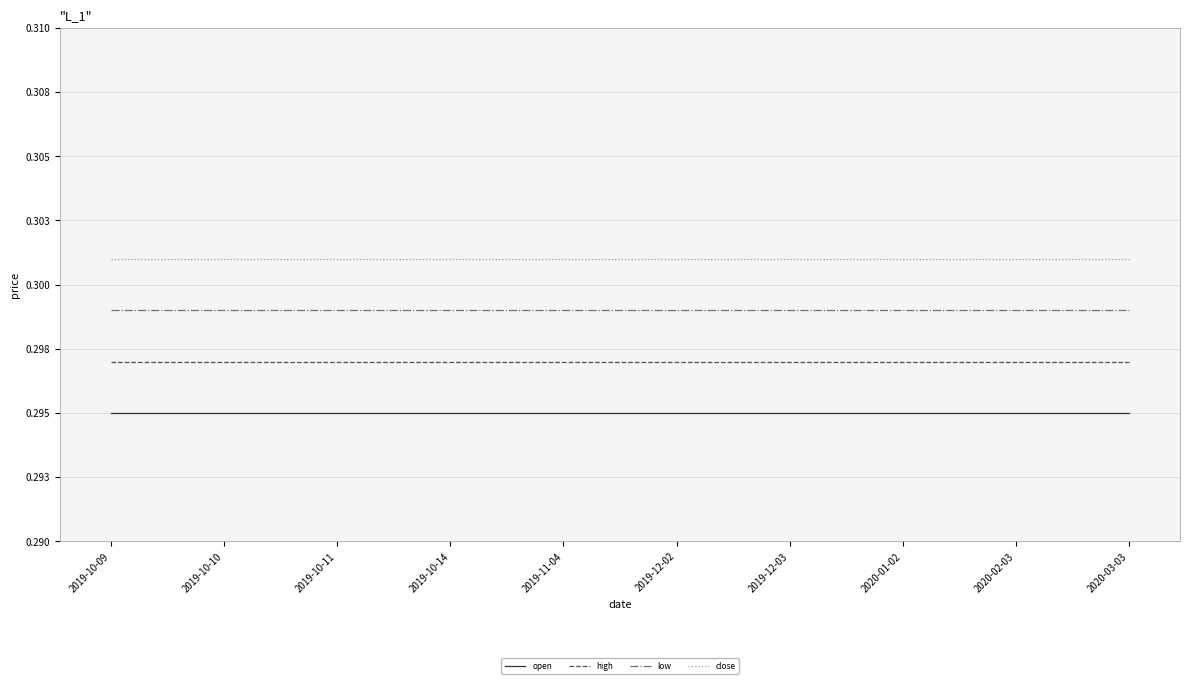

What are all the series names shown in the legend?

open, high, low, close